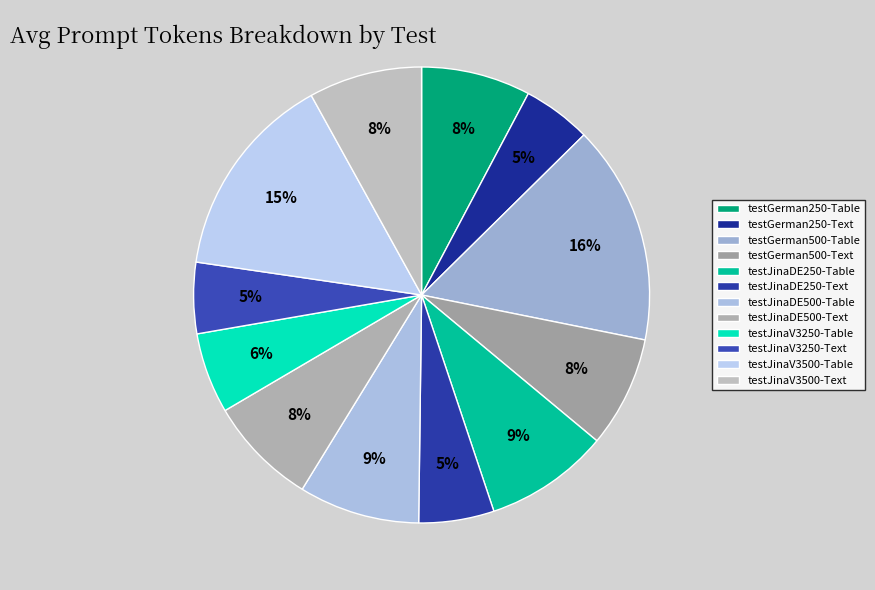

The testJinaDE250-Text slice represents 14% of the pie. True or false?

False